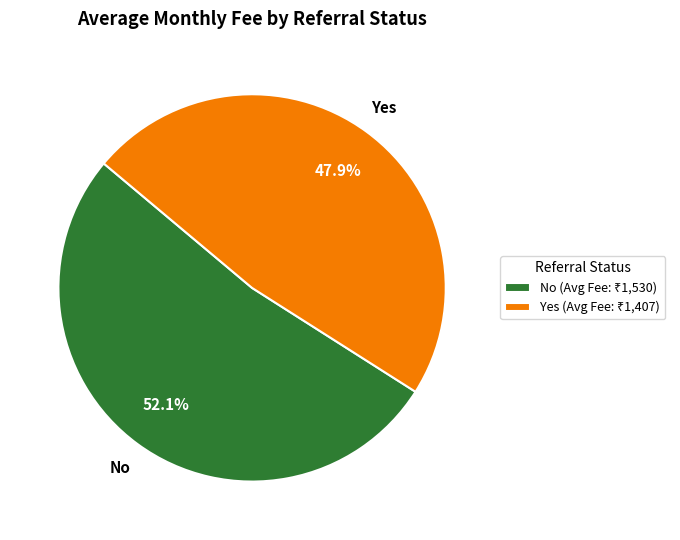

Rank the categories by value from lowest to highest.

Yes, No